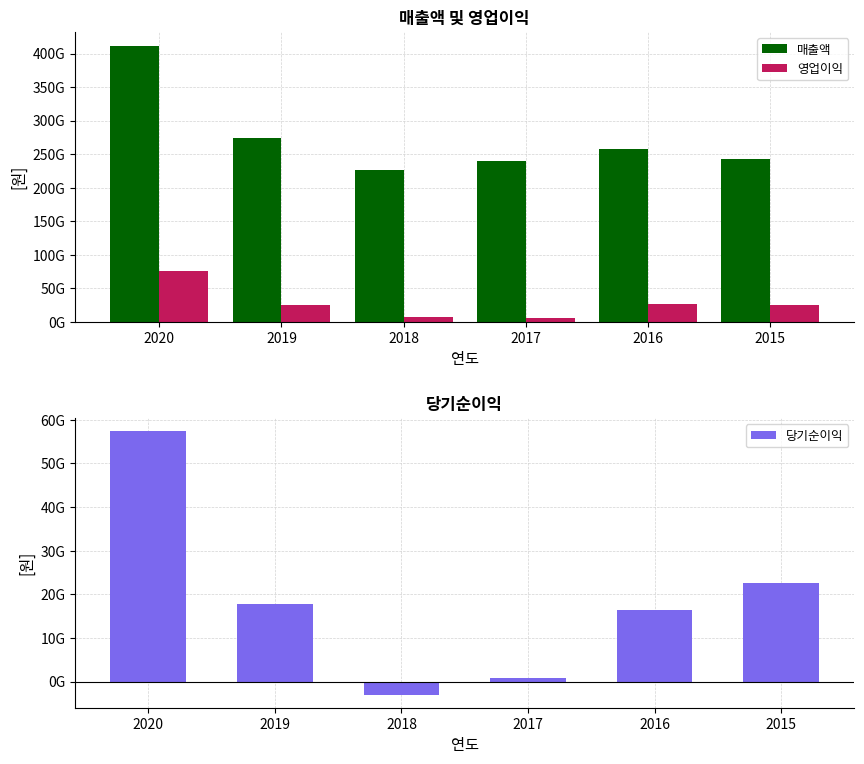

At which label does 매출액 reach its minimum?

2018